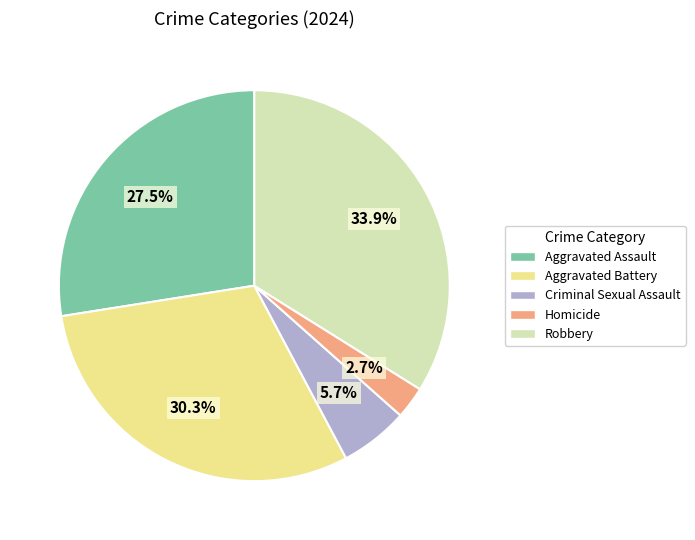

Does any single category account for the majority?

No